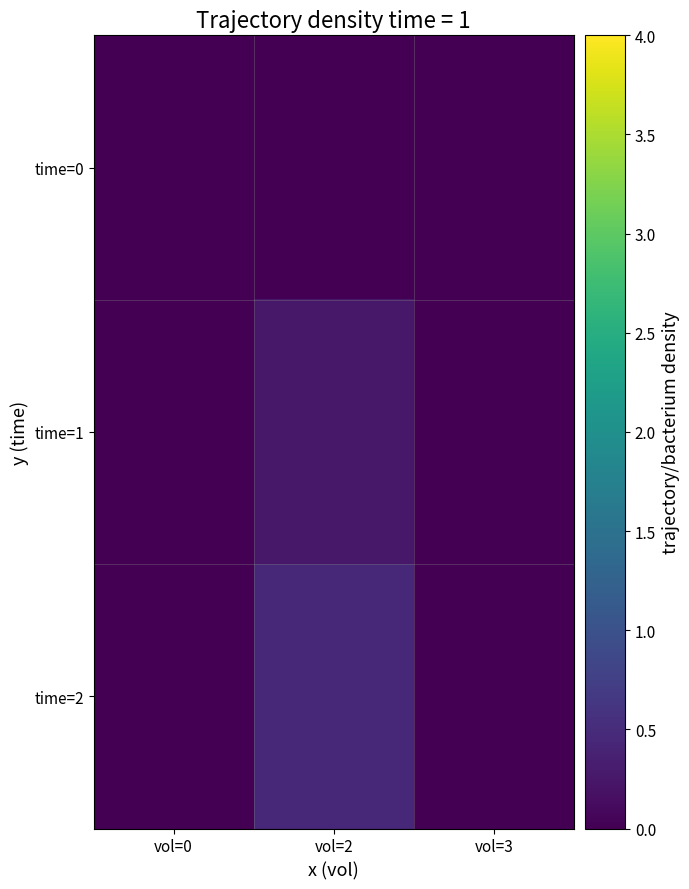

Reading left to right, extract all data points from this chart.

time=0: vol=0=0.0	vol=2=0.0	vol=3=0.0
time=1: vol=0=0.0	vol=2=0.3	vol=3=0.0
time=2: vol=0=0.0	vol=2=0.4	vol=3=0.0